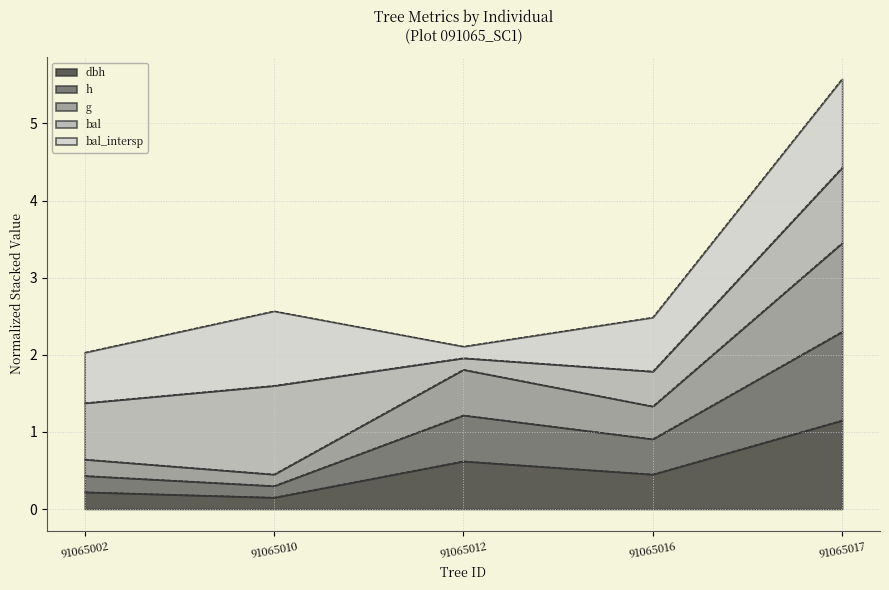

True or false: h and g cross at least once.

False